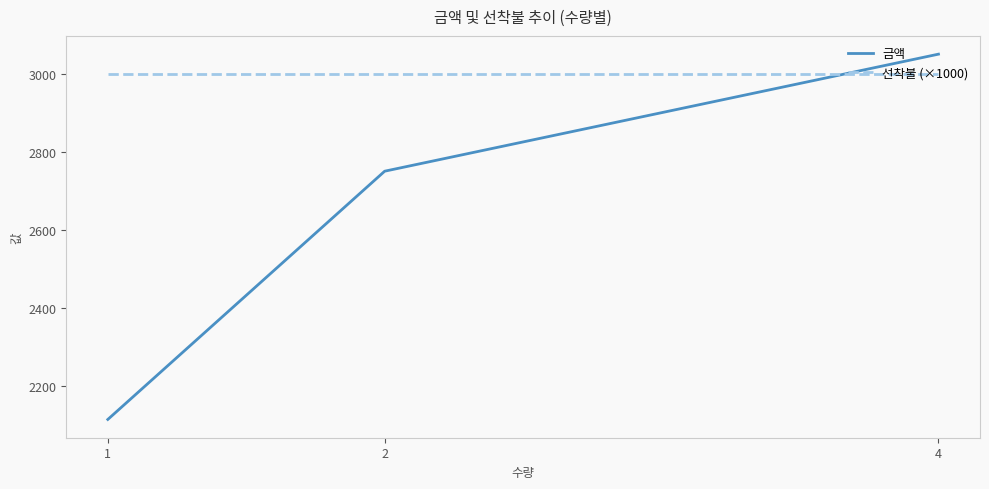

Reading left to right, extract all data points from this chart.

금액: 2113.6	2750.0	3050.0
선착불 (×1000): 3000.0	3000.0	3000.0